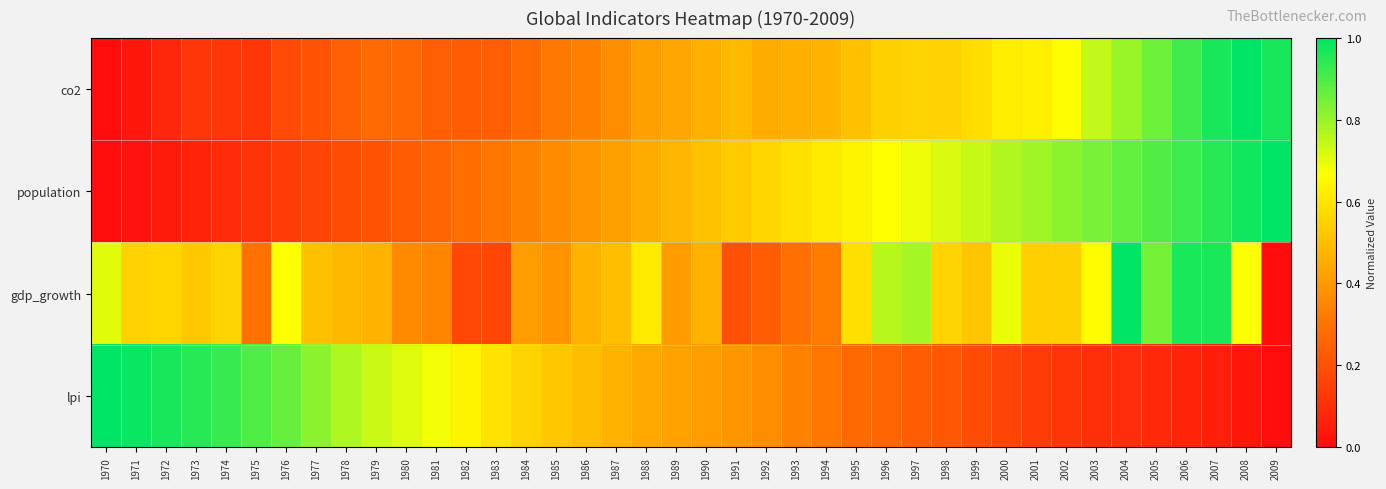

Rank the series by their average value, from lowest to highest.

co2, lpi, population, gdp_growth